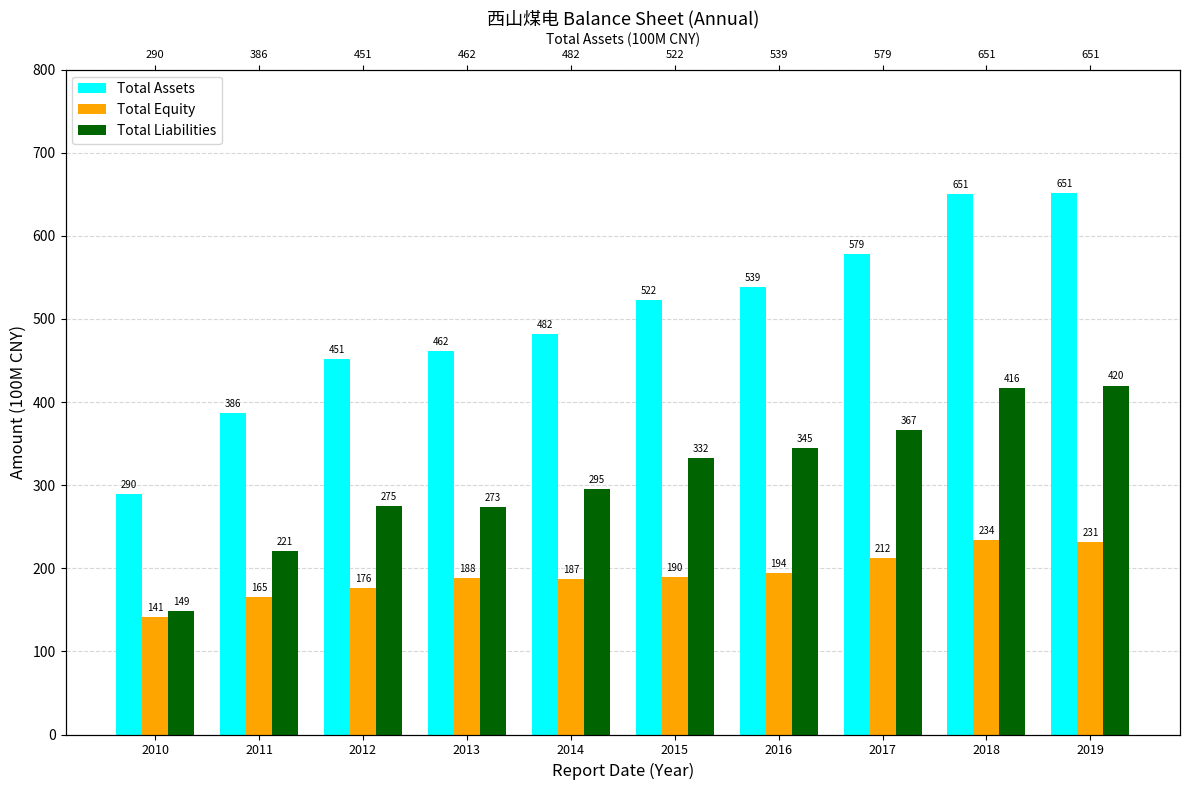

Reading left to right, transcribe all the data shown in this chart.

Total Assets: 289.5	386.4	451.3	461.6	482.0	522.3	538.8	578.6	650.6	651.1
Total Equity: 140.9	165.3	176.0	188.2	187.1	189.8	193.8	211.9	234.1	231.3
Total Liabilities: 148.6	221.1	275.2	273.5	294.9	332.5	345.0	366.6	416.4	419.8